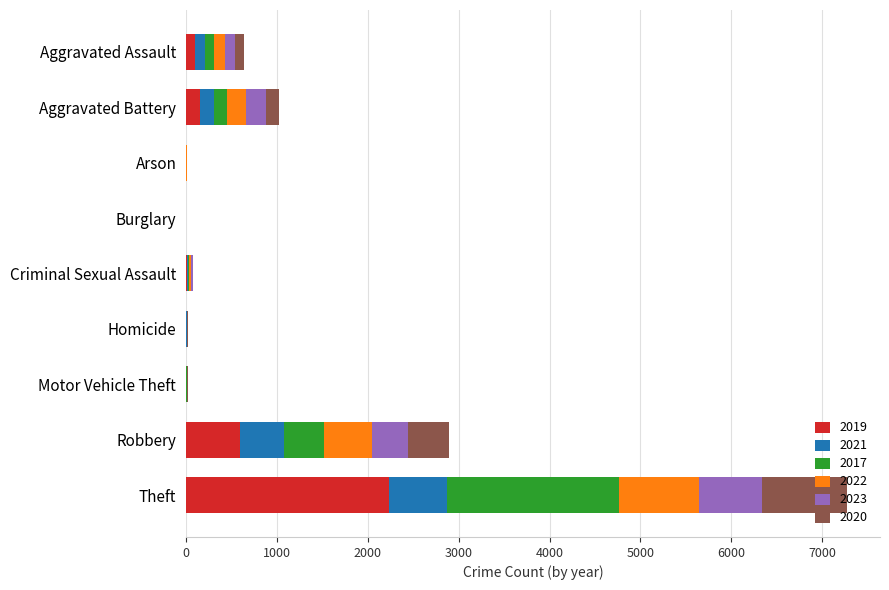

How many distinct data groups are displayed?

6